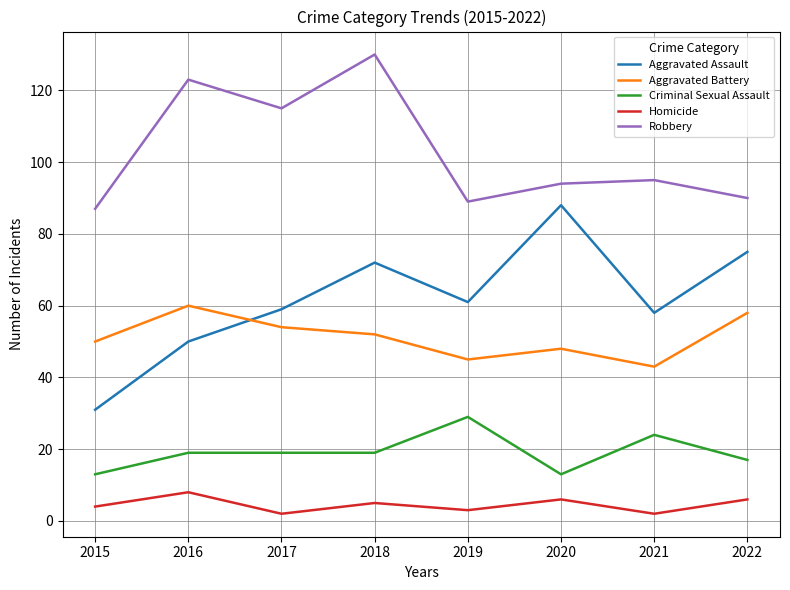

What is the spread (max minus min) of values at 2018?

125